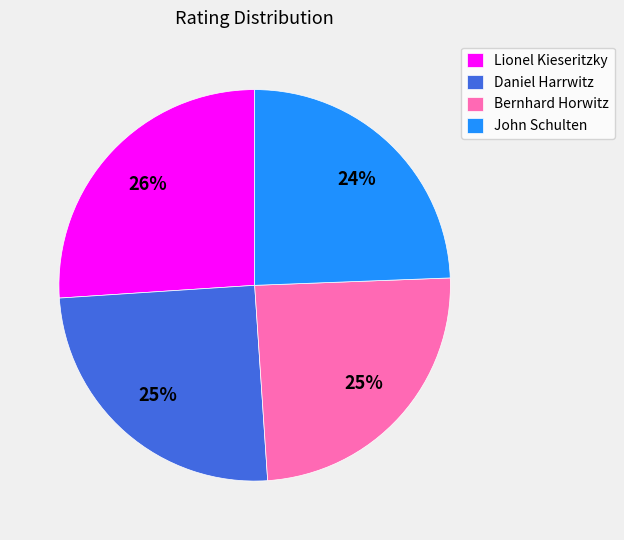

Does Daniel Harrwitz account for over 50% of the chart?

No